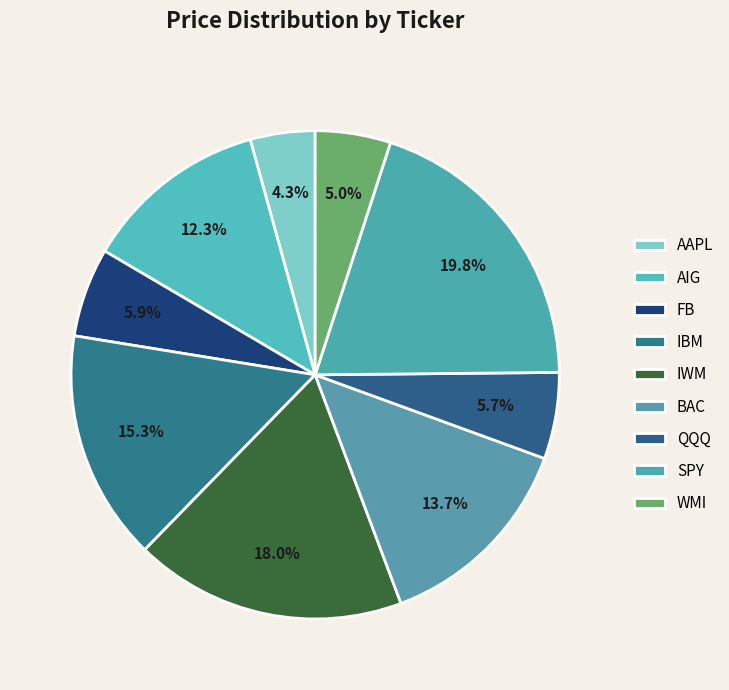

How many segments does this pie chart have?

9